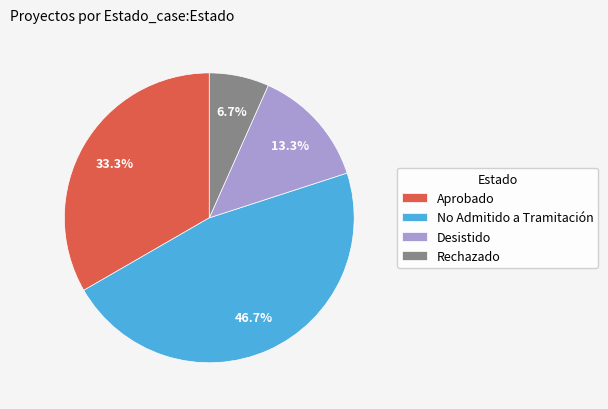

Approximately how many times larger is the value at Desistido compared to Rechazado?

2.0